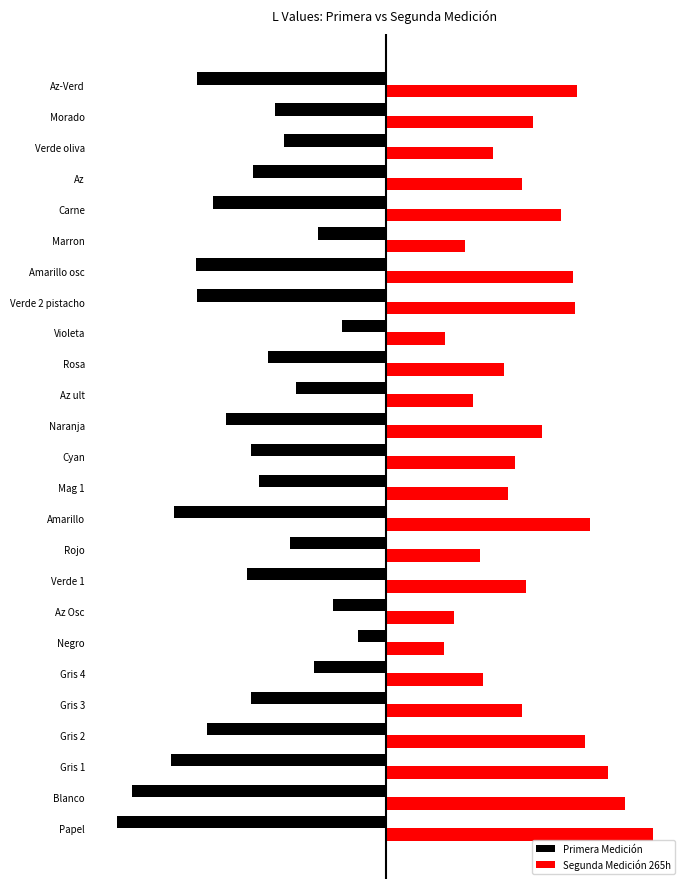

What are all the series names shown in the legend?

Primera Medición, Segunda Medición 265h